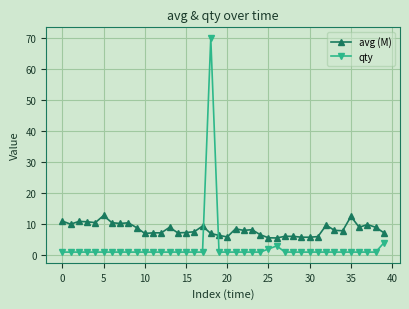

Which series has the largest total across all categories?

avg (M)